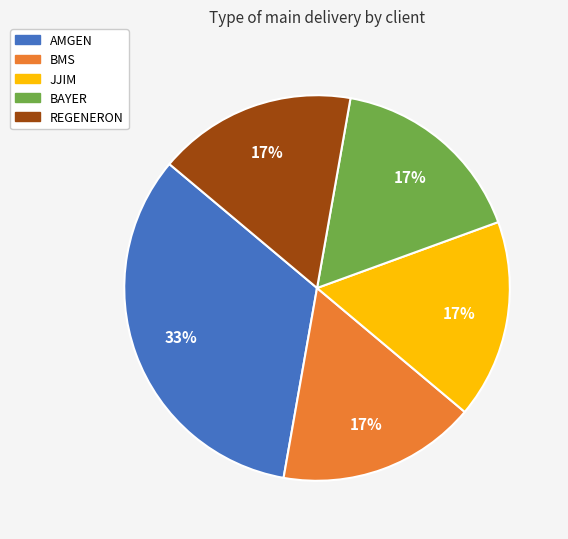

Which slice is the largest?

AMGEN